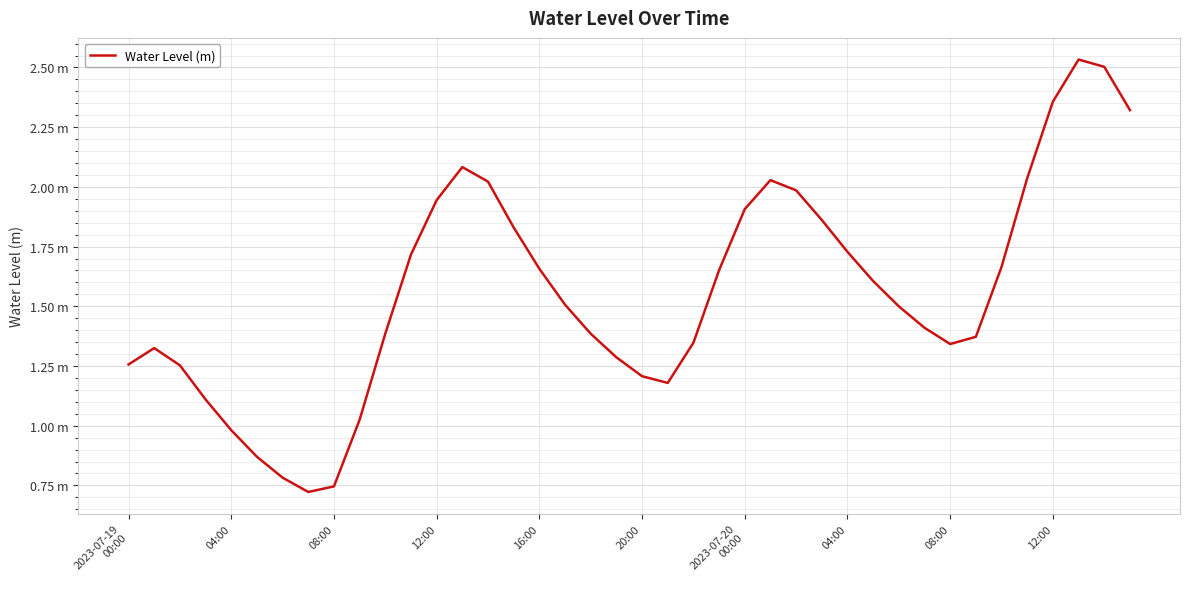

What is the value of the 37th point from the left?

2.4